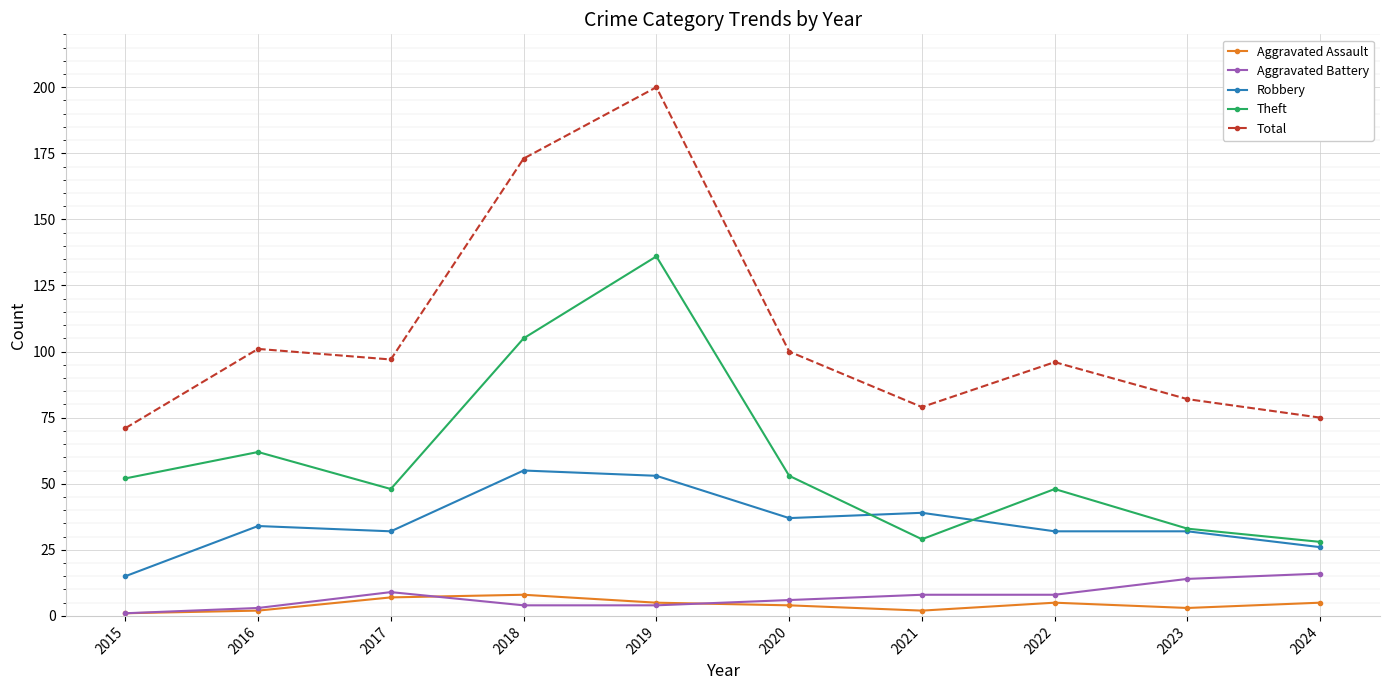

What is the minimum value shown in the chart?

1